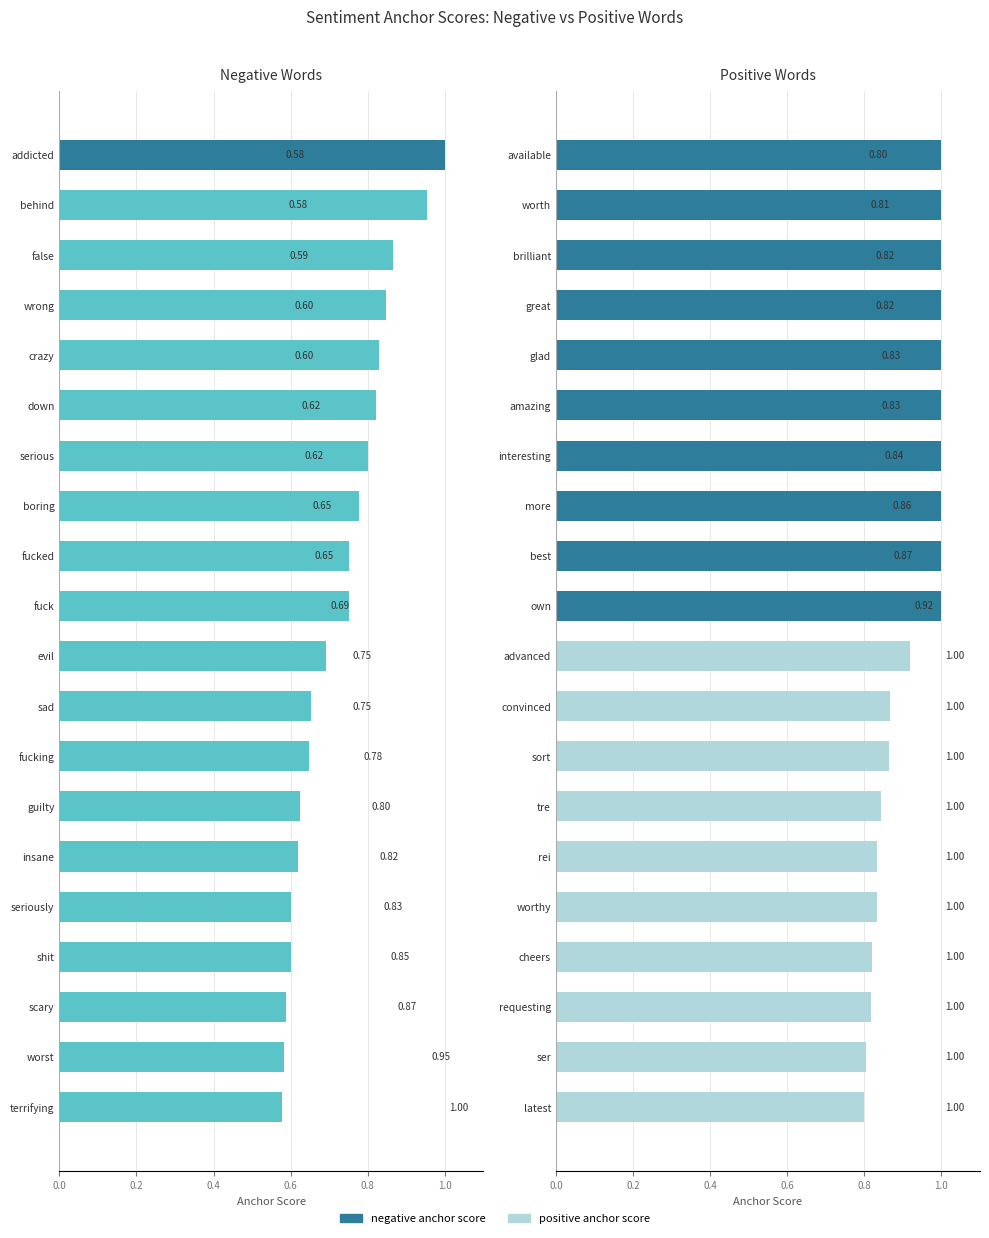

What is the spread (max minus min) of values at seriously/worthy?

0.2